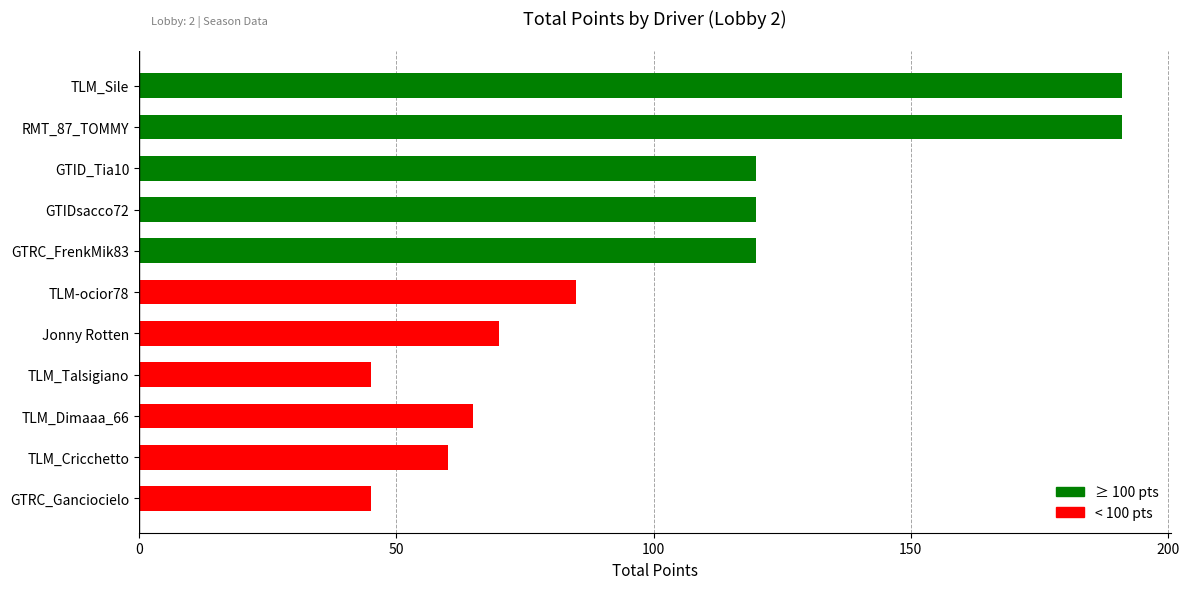

True or false: the data shows 120 at GTID_Tia10.

True